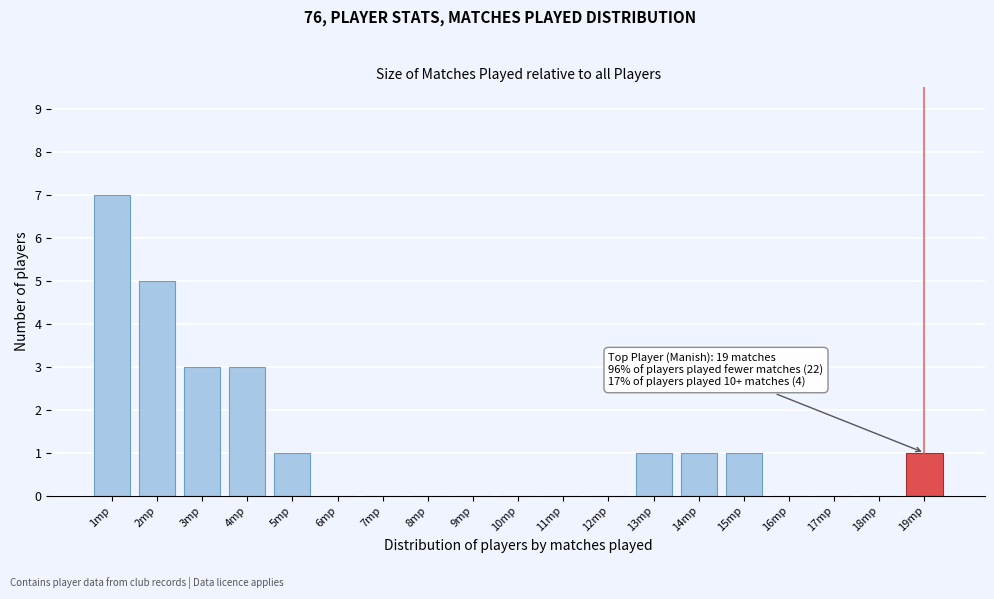

Reading right to left, list all the values displayed in this chart.

19mp=1	18mp=0	17mp=0	16mp=0	15mp=1	14mp=1	13mp=1	12mp=0	11mp=0	10mp=0	9mp=0	8mp=0	7mp=0	6mp=0	5mp=1	4mp=3	3mp=3	2mp=5	1mp=7